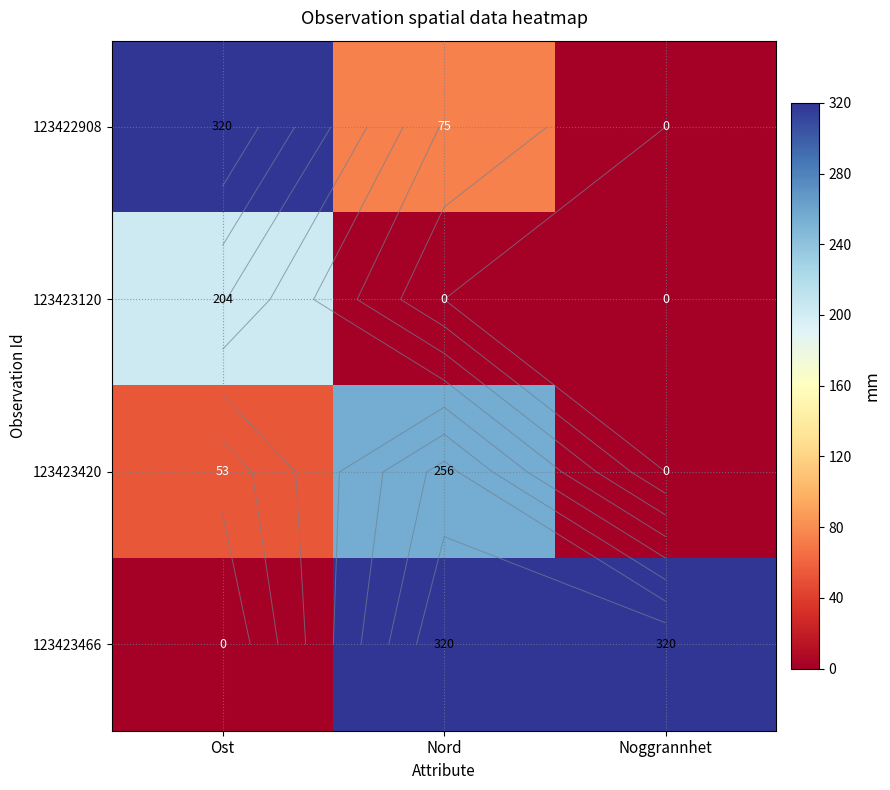

Which category has the lowest value in the 123423120 series?

Nord